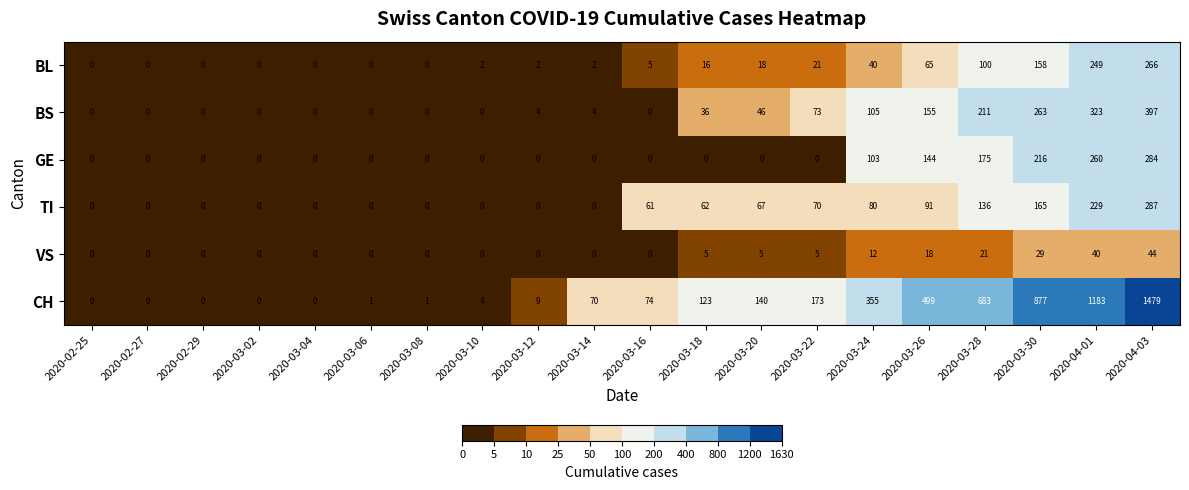

What value does the CH series have at 2020-03-10?

4